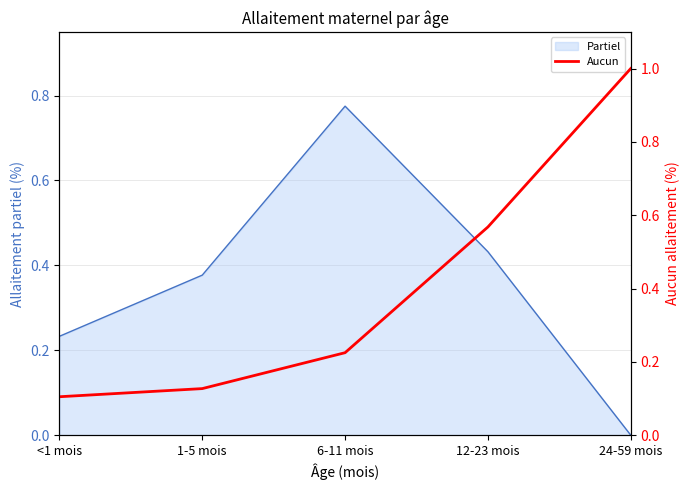

Which category has the highest value in the Partiel series?

6-11 mois